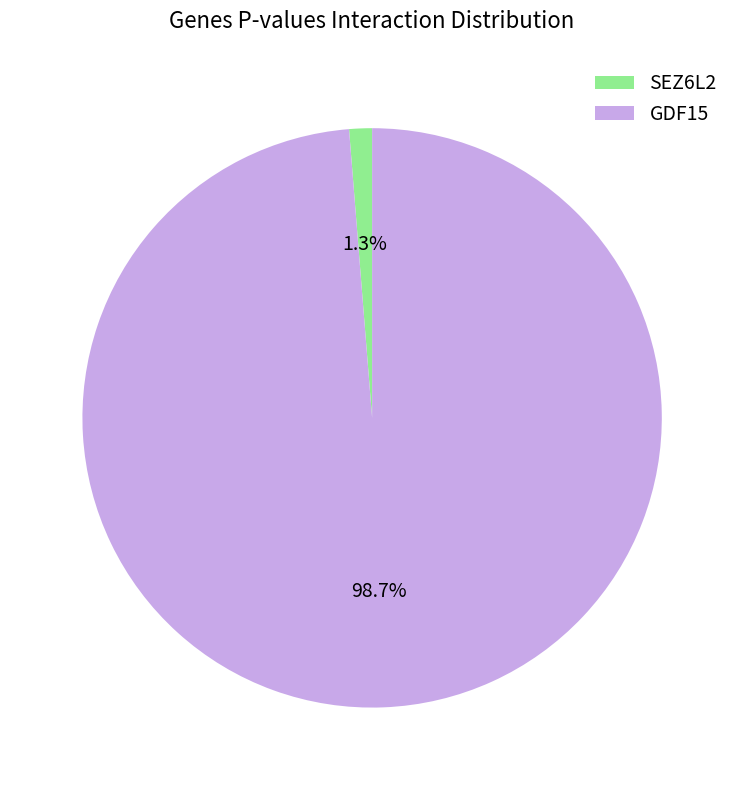

Between GDF15 and SEZ6L2, which is larger?

GDF15